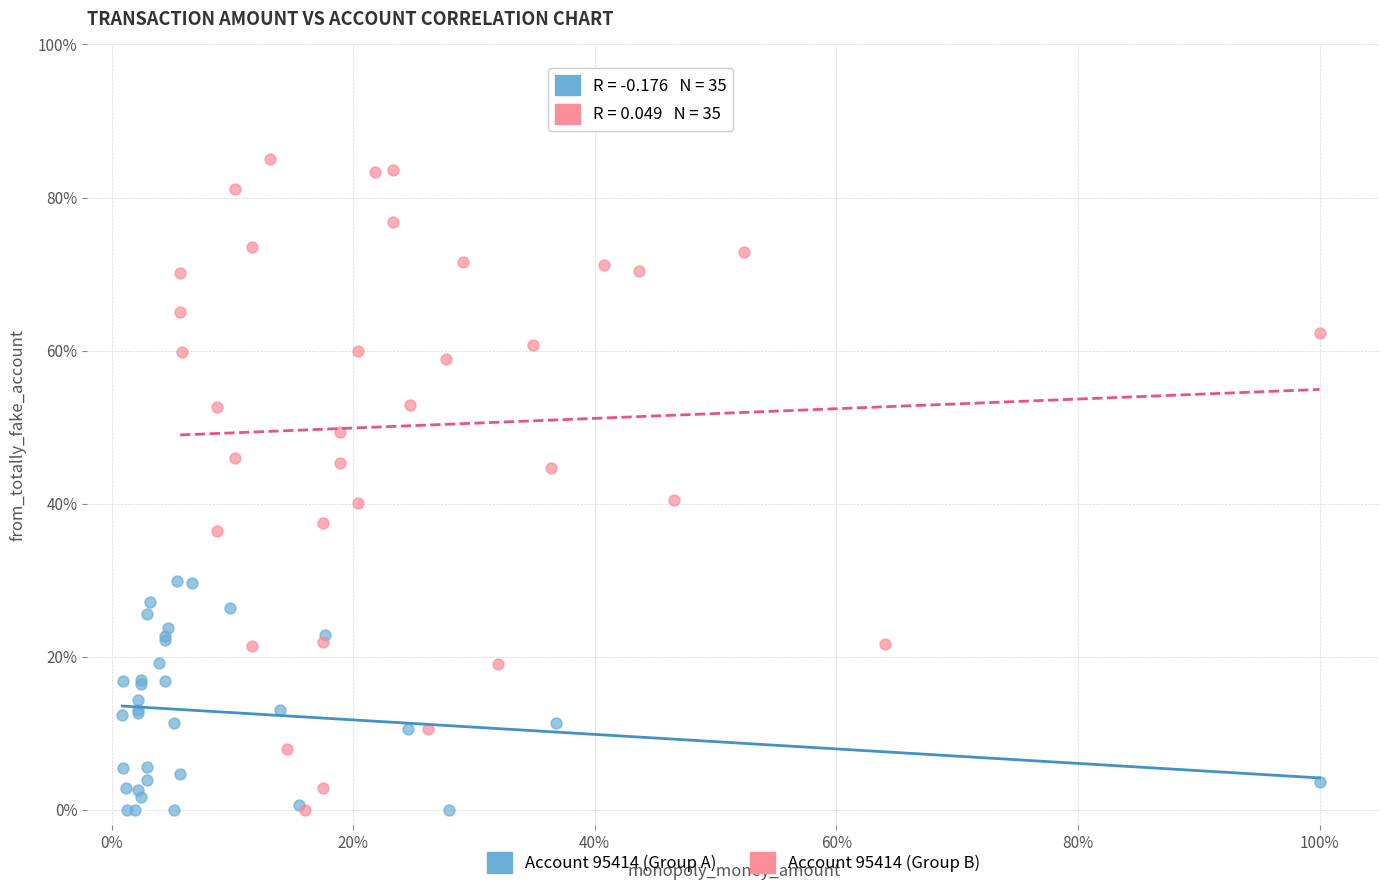

Which series has the largest Y range (max minus min)?

Account 95414 (Group B)